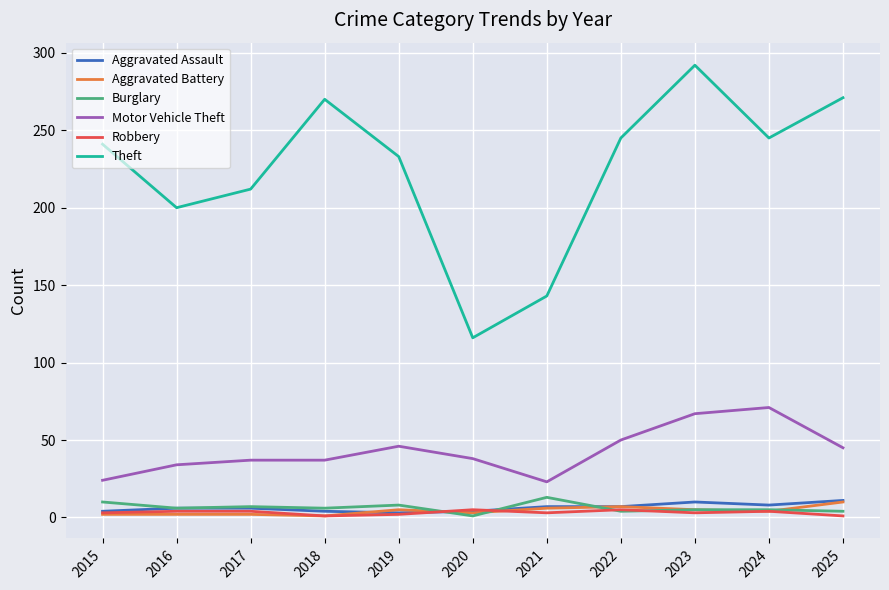

Which series has the largest total across all categories?

Theft